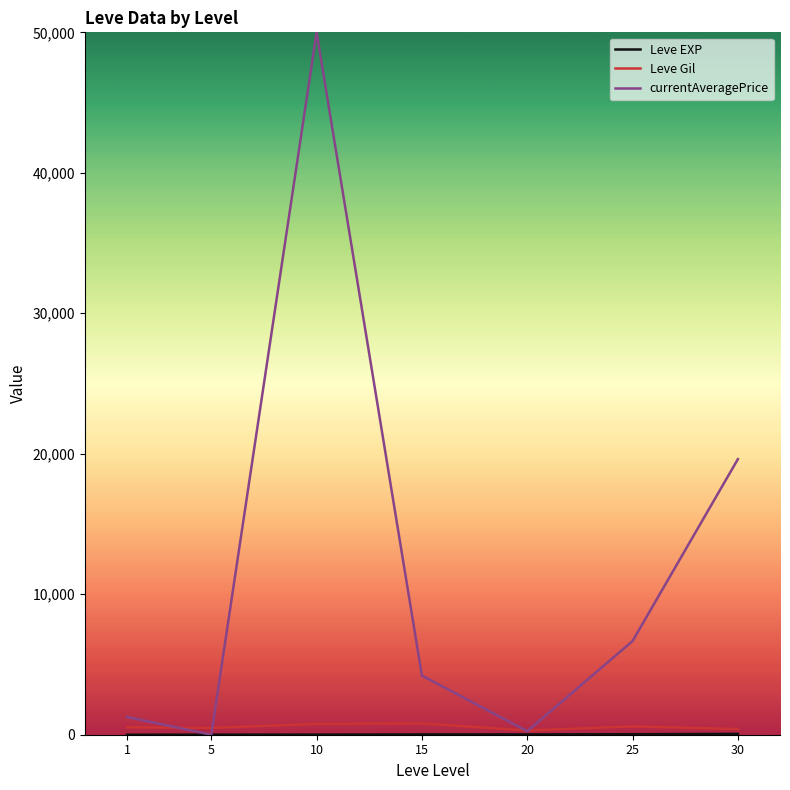

Which series changed the most between 20 and 25?

currentAveragePrice